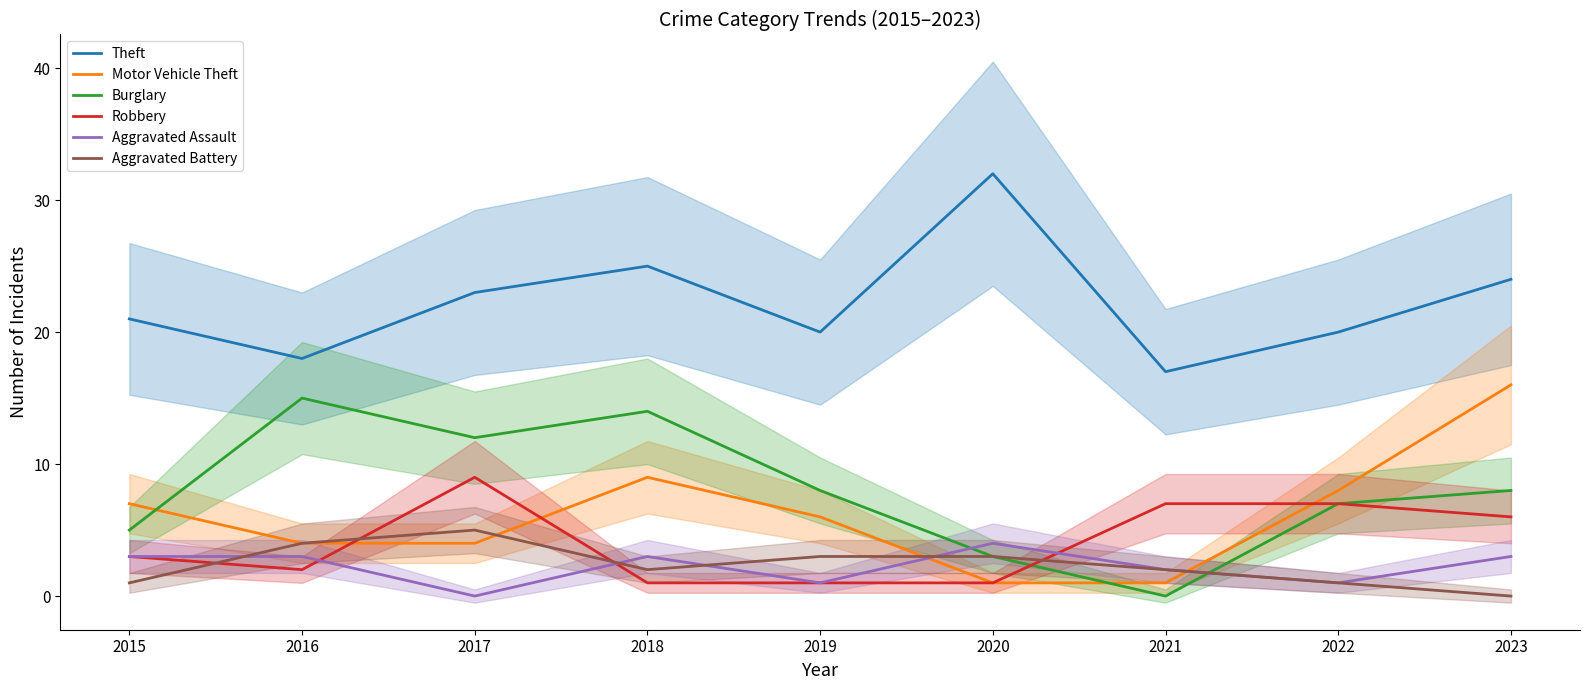

What value does the Motor Vehicle Theft series have at 2015?

7